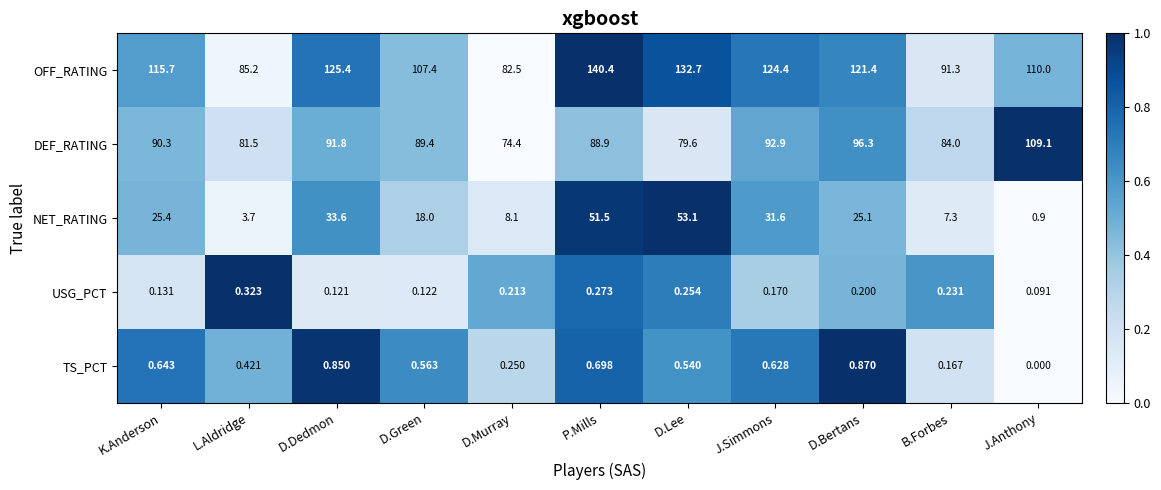

Which series has the largest total across all categories?

OFF_RATING